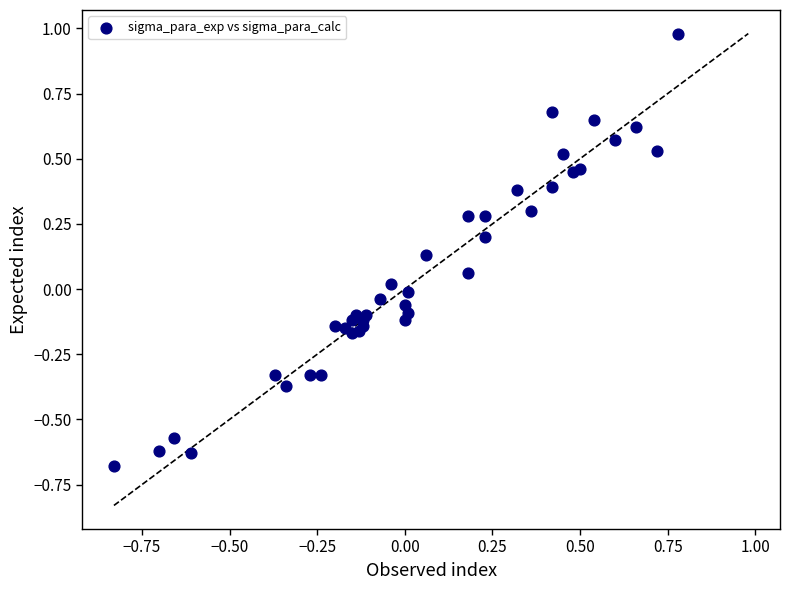

What is the range of Y values (max minus min)?

1.7